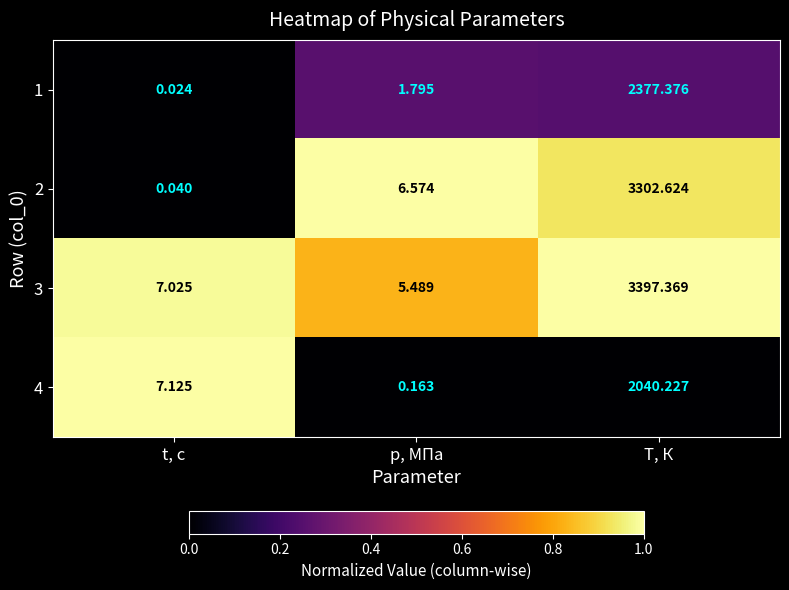

What is the total value across all series at p, МПа?

14.0